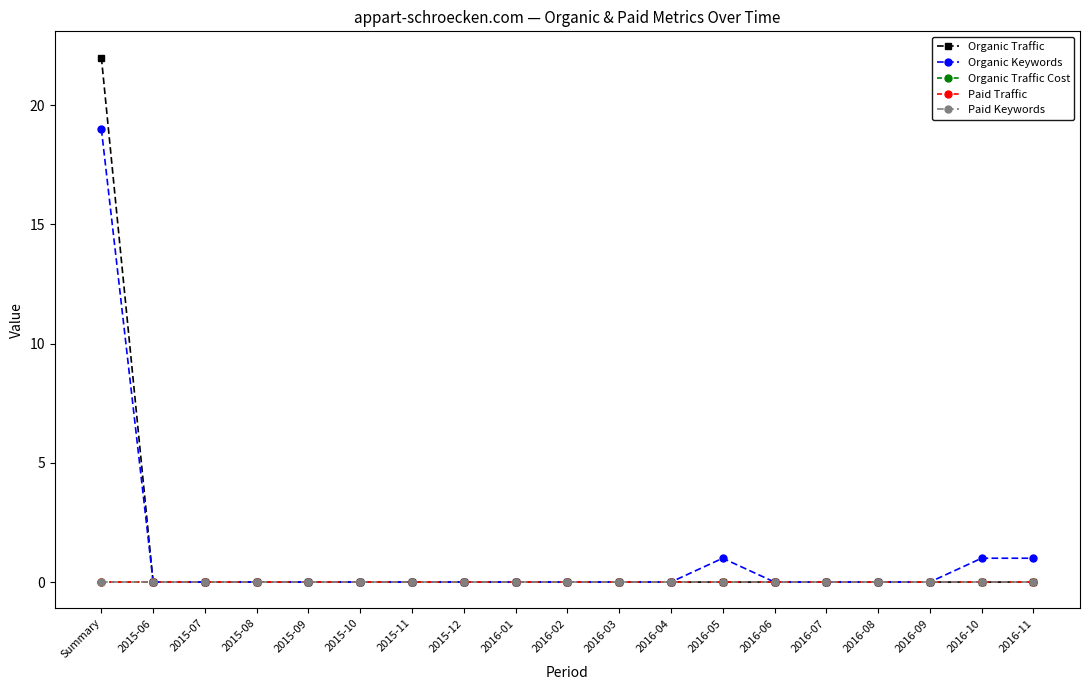

Which series has the widest spread of values?

Organic Traffic